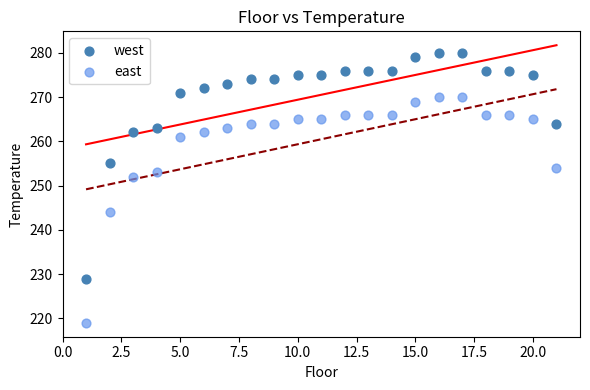

Across all data points, what is the range of X values (max minus min)?

20